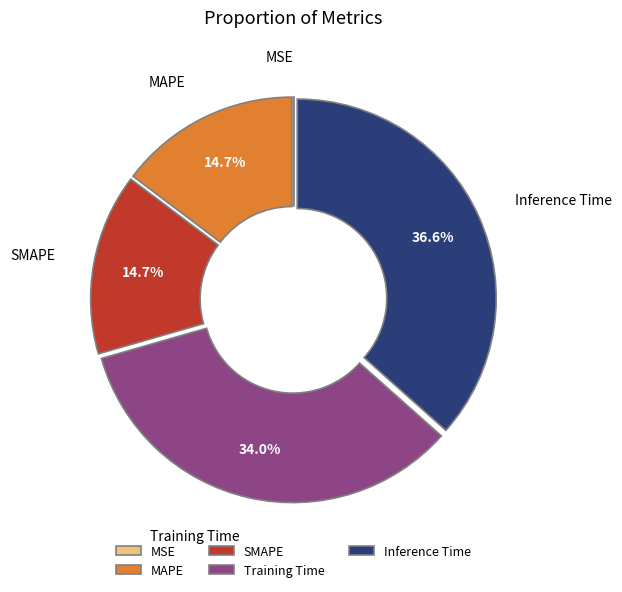

Does any single category account for the majority?

No